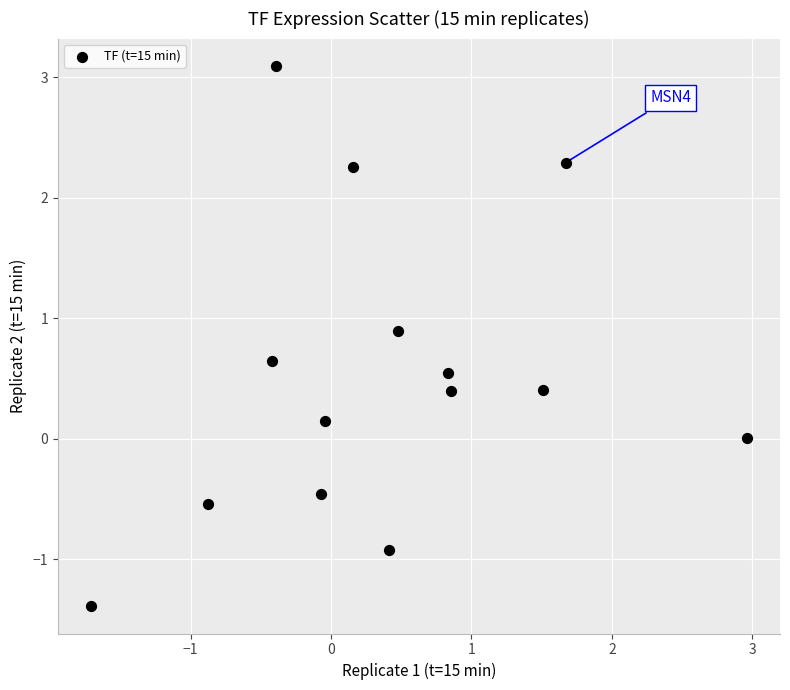

What is the range of Y values (max minus min)?

4.5